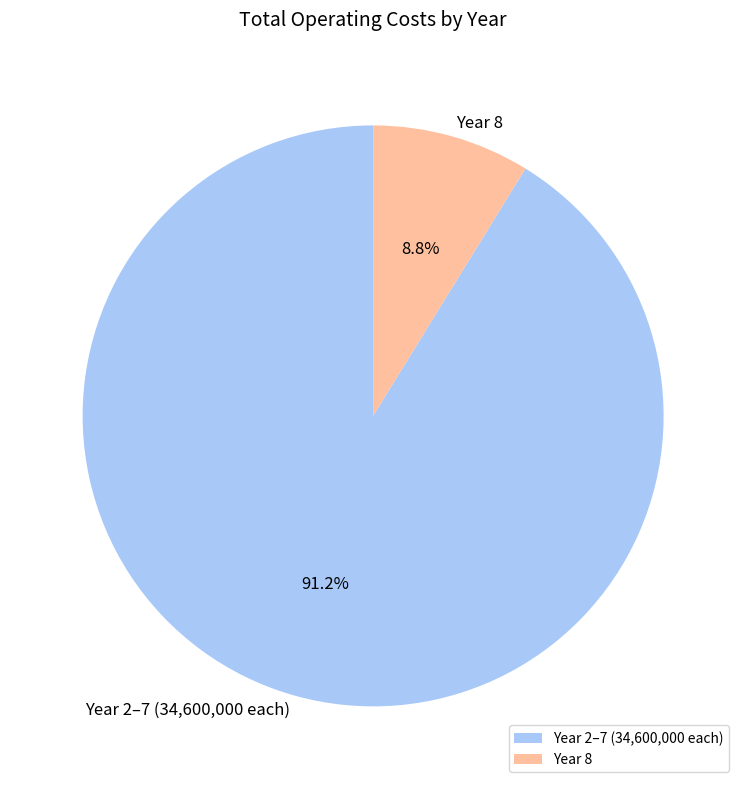

What percentage is NOT represented by Year 8?

91.2%